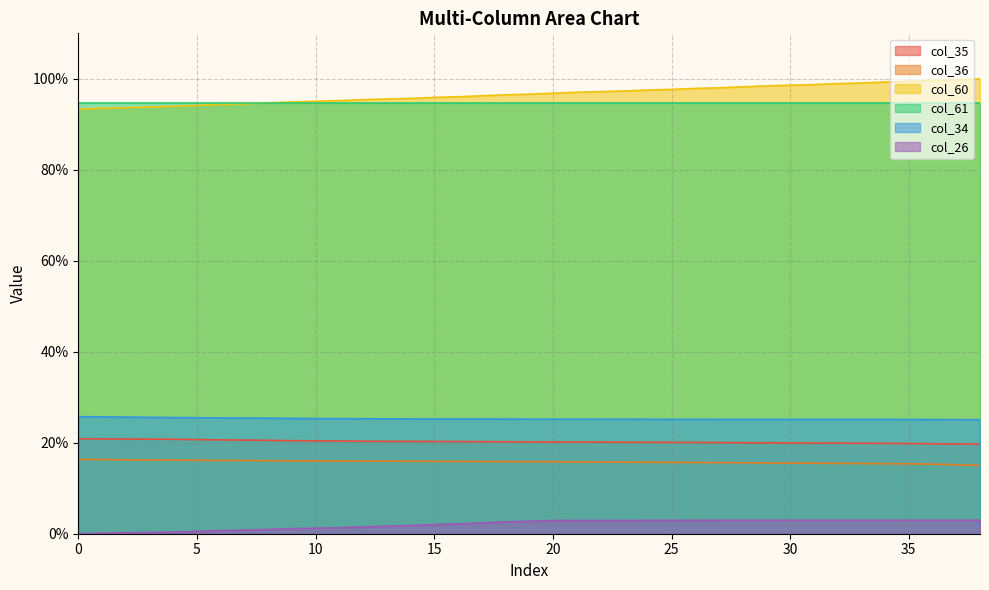

What is the spread (max minus min) of values at 25?

94.7